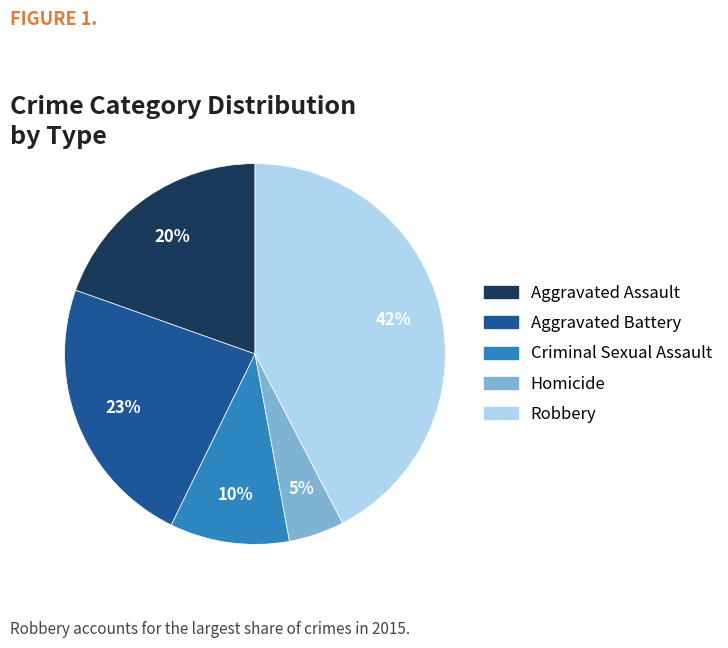

Which category has the biggest portion of the pie?

Robbery